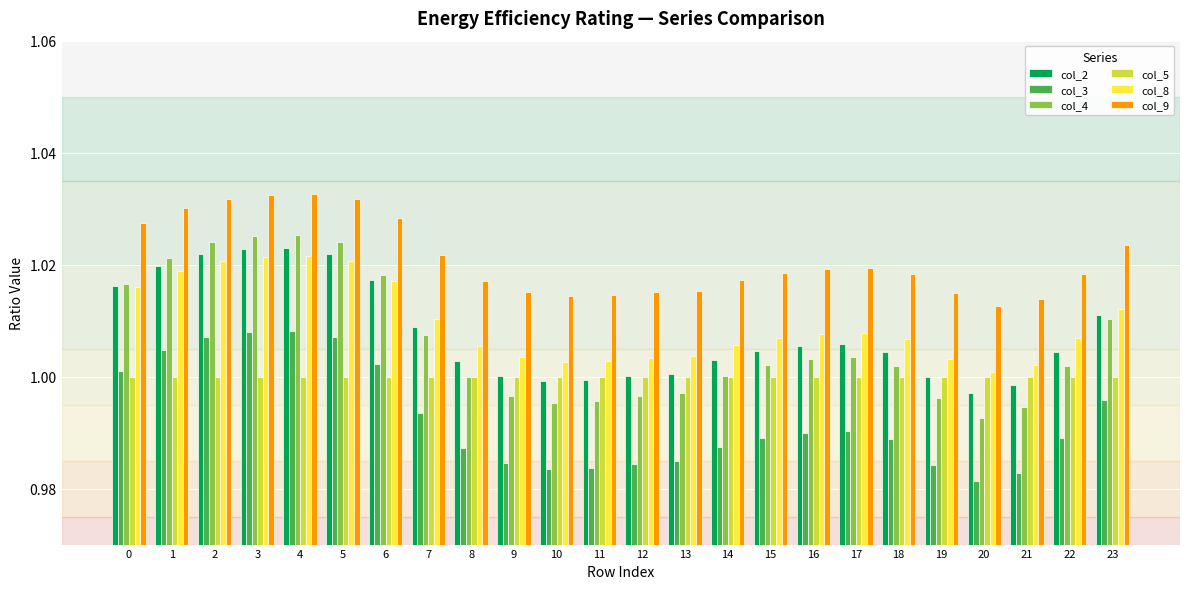

Which series changed the most between 6 and 18?

col_4